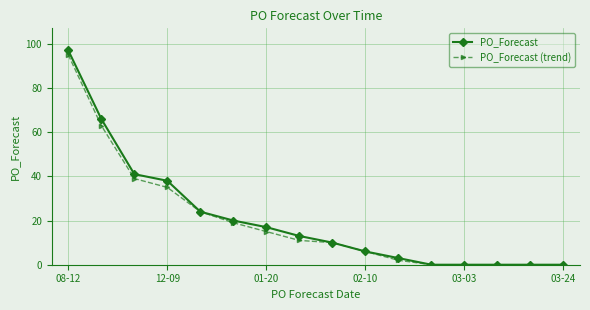

How many lines are shown in the chart?

2